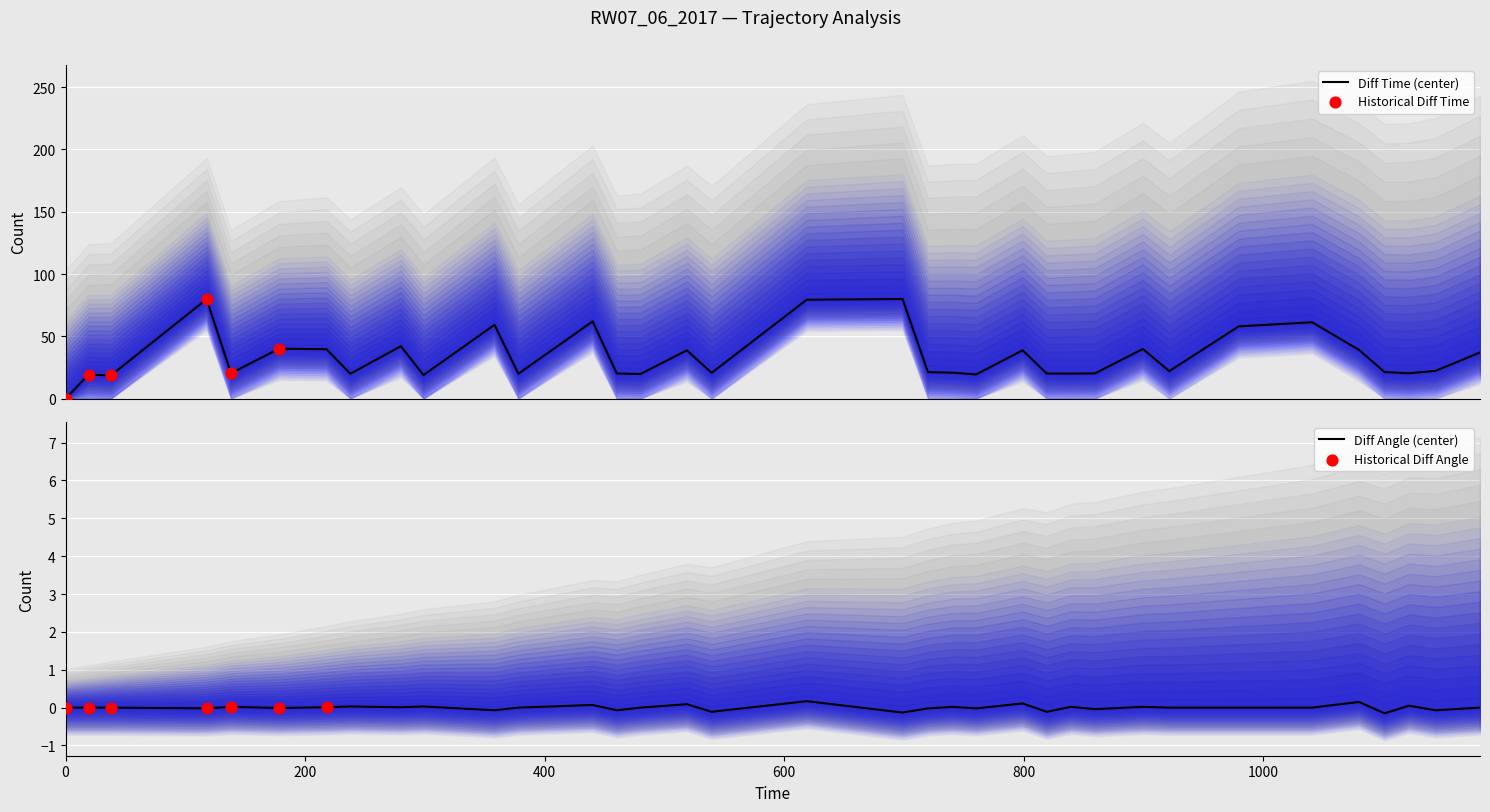

Which series has the largest total across all categories?

Diff Time